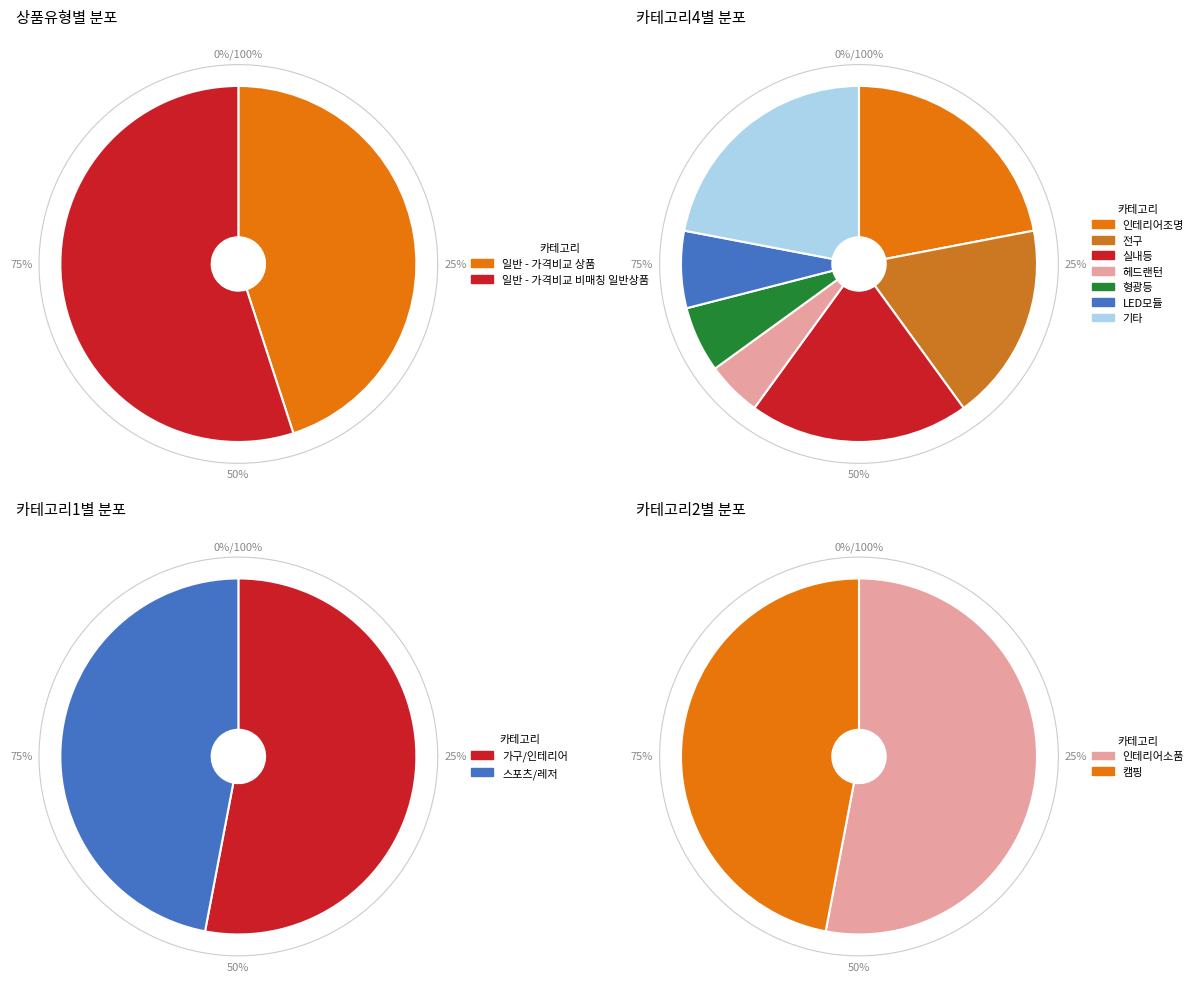

To the nearest percent, what portion does 일반 - 가격비교 상품 represent?

45%